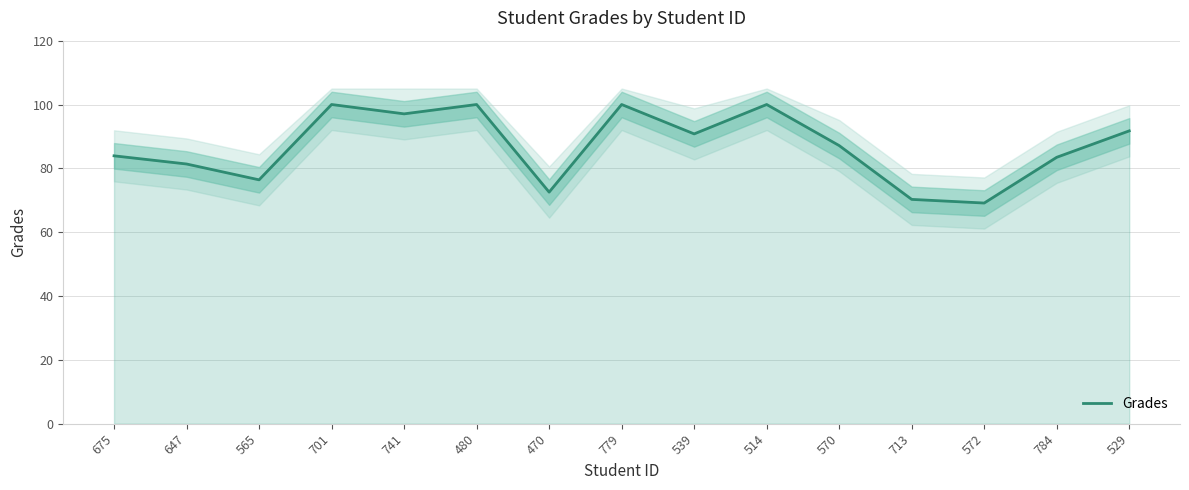

The value at 565 is 76.4. True or false?

True